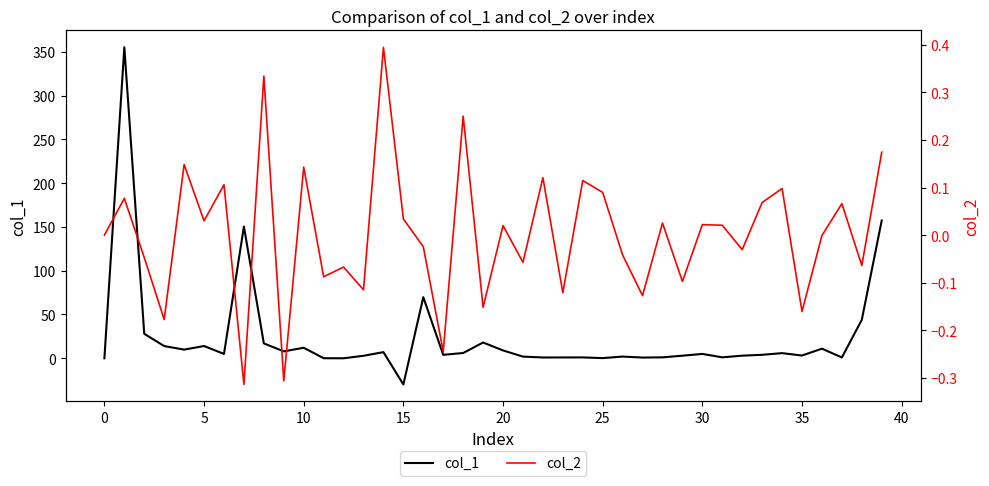

Which series has the largest total across all categories?

col_1